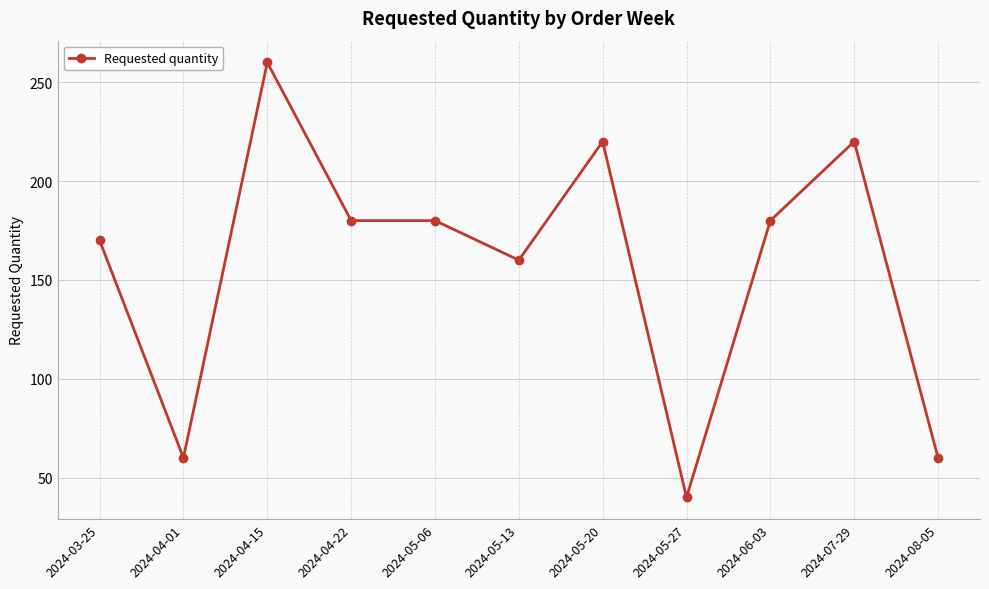

At which label is the value closest to 150?

2024-05-13